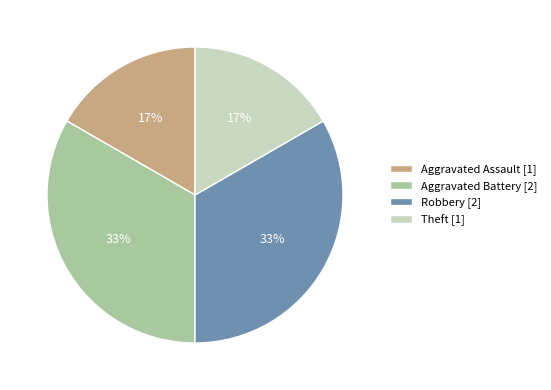

Approximately how many times larger is the value at Theft [1] compared to Robbery [2]?

0.5